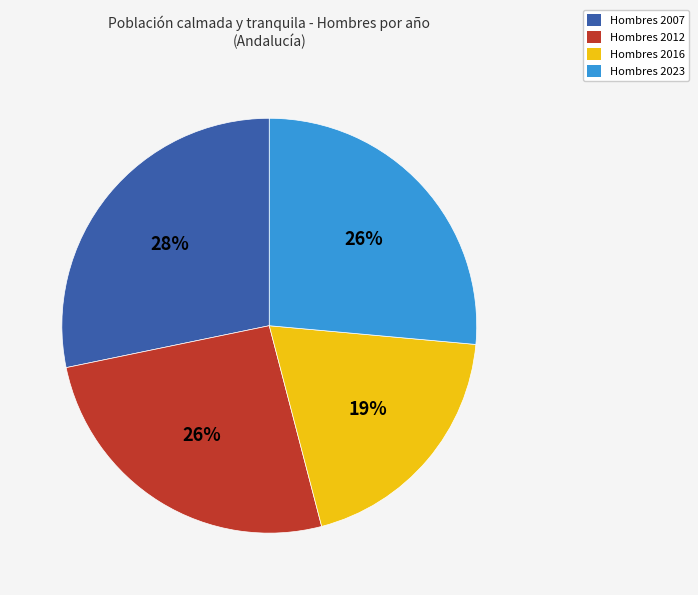

To the nearest percent, what is the average slice percentage?

25%